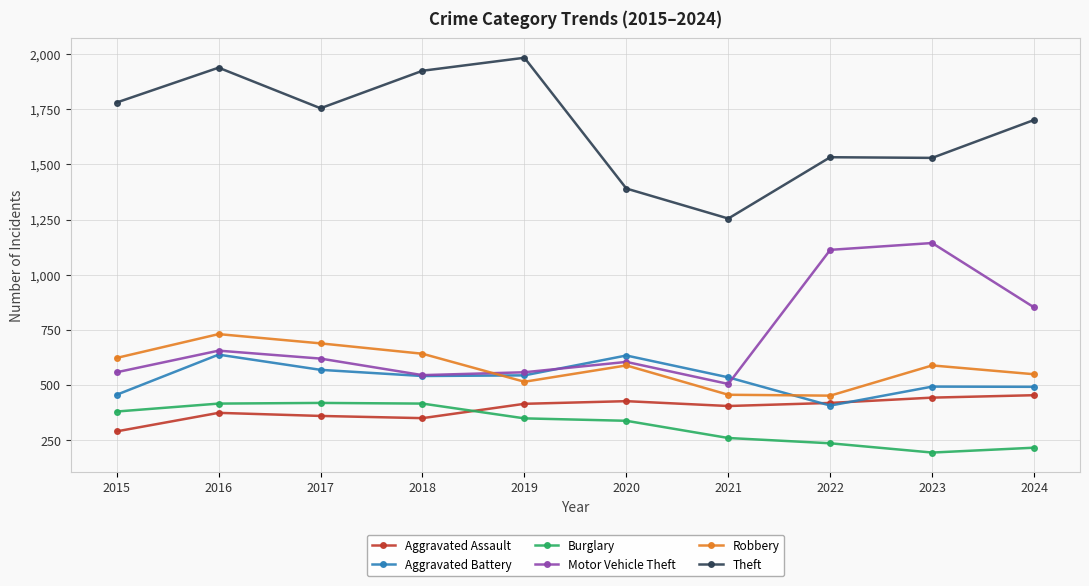

At which category is the sum across all series the highest?

2016